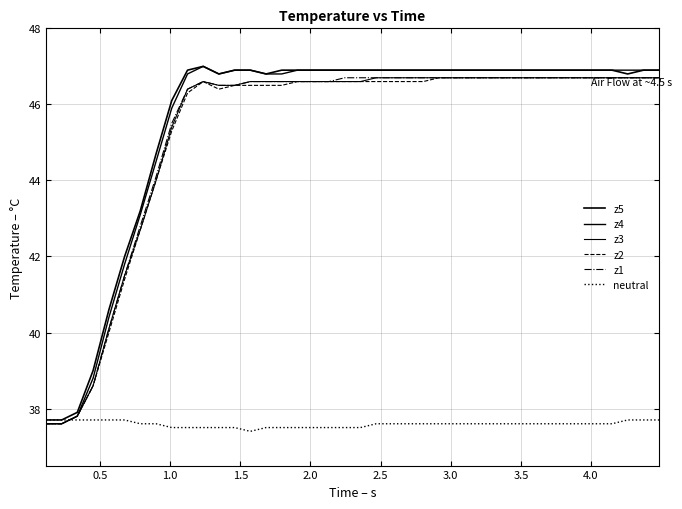

Reading left to right, list all the values displayed in this chart.

z5: 37.7	37.7	37.9	39.0	40.6	42.0	43.2	44.7	46.1	46.9	47.0	46.8	46.9	46.9	46.8	46.9	46.9	46.9	46.9	46.9	46.9	46.9	46.9	46.9	46.9	46.9	46.9	46.9	46.9	46.9	46.9	46.9	46.9	46.9	46.9	46.9	46.9	46.8	46.9	46.9
z4: 37.6	37.6	37.8	38.8	40.4	41.8	43.1	44.5	45.9	46.8	47.0	46.8	46.9	46.9	46.8	46.8	46.9	46.9	46.9	46.9	46.9	46.9	46.9	46.9	46.9	46.9	46.9	46.9	46.9	46.9	46.9	46.9	46.9	46.9	46.9	46.9	46.9	46.9	46.9	46.9
z3: 37.6	37.6	37.8	38.6	40.1	41.5	42.7	44.0	45.4	46.4	46.6	46.5	46.5	46.6	46.6	46.6	46.6	46.6	46.6	46.6	46.6	46.7	46.7	46.7	46.7	46.7	46.7	46.7	46.7	46.7	46.7	46.7	46.7	46.7	46.7	46.7	46.7	46.7	46.7	46.7
z2: 37.6	37.6	37.8	38.6	40.0	41.4	42.7	44.0	45.3	46.3	46.6	46.4	46.5	46.5	46.5	46.5	46.6	46.6	46.6	46.6	46.6	46.6	46.6	46.6	46.6	46.7	46.7	46.7	46.7	46.7	46.7	46.7	46.7	46.7	46.7	46.7	46.7	46.7	46.7	46.7
z1: 37.6	37.6	37.8	38.6	40.1	41.5	42.8	44.1	45.5	46.4	46.6	46.5	46.5	46.6	46.6	46.6	46.6	46.6	46.6	46.7	46.7	46.7	46.7	46.7	46.7	46.7	46.7	46.7	46.7	46.7	46.7	46.7	46.7	46.7	46.7	46.7	46.7	46.7	46.7	46.7
neutral: 37.7	37.7	37.7	37.7	37.7	37.7	37.6	37.6	37.5	37.5	37.5	37.5	37.5	37.4	37.5	37.5	37.5	37.5	37.5	37.5	37.5	37.6	37.6	37.6	37.6	37.6	37.6	37.6	37.6	37.6	37.6	37.6	37.6	37.6	37.6	37.6	37.6	37.7	37.7	37.7